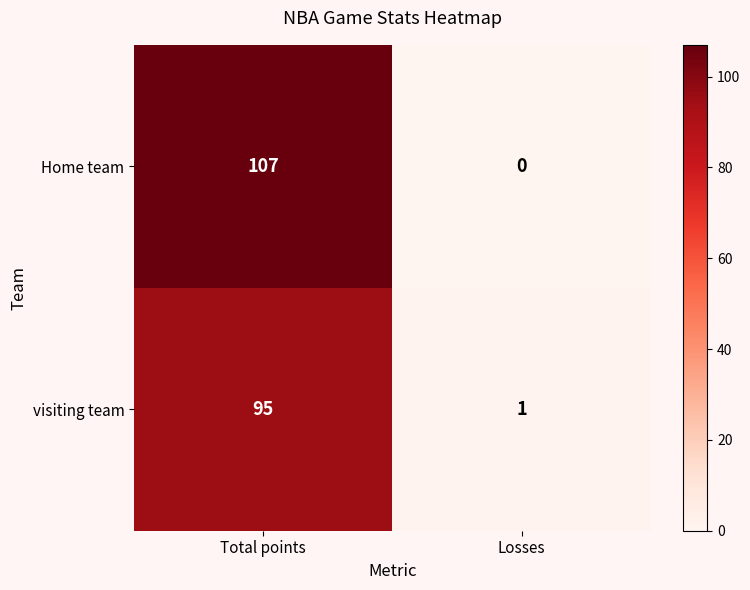

True or false: visiting team has a value of 95 at Total points.

True